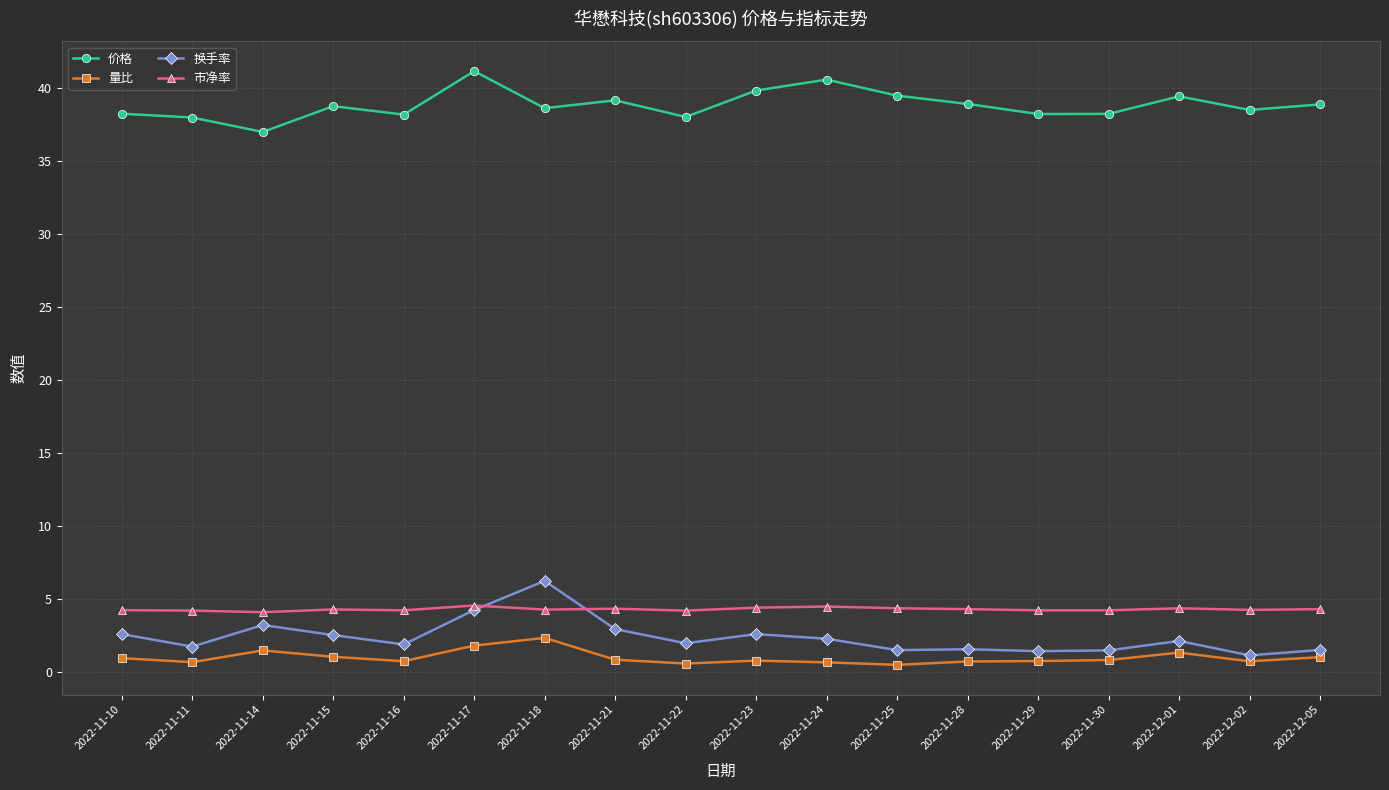

What is the difference between the highest and lowest values at 2022-11-10?

37.3